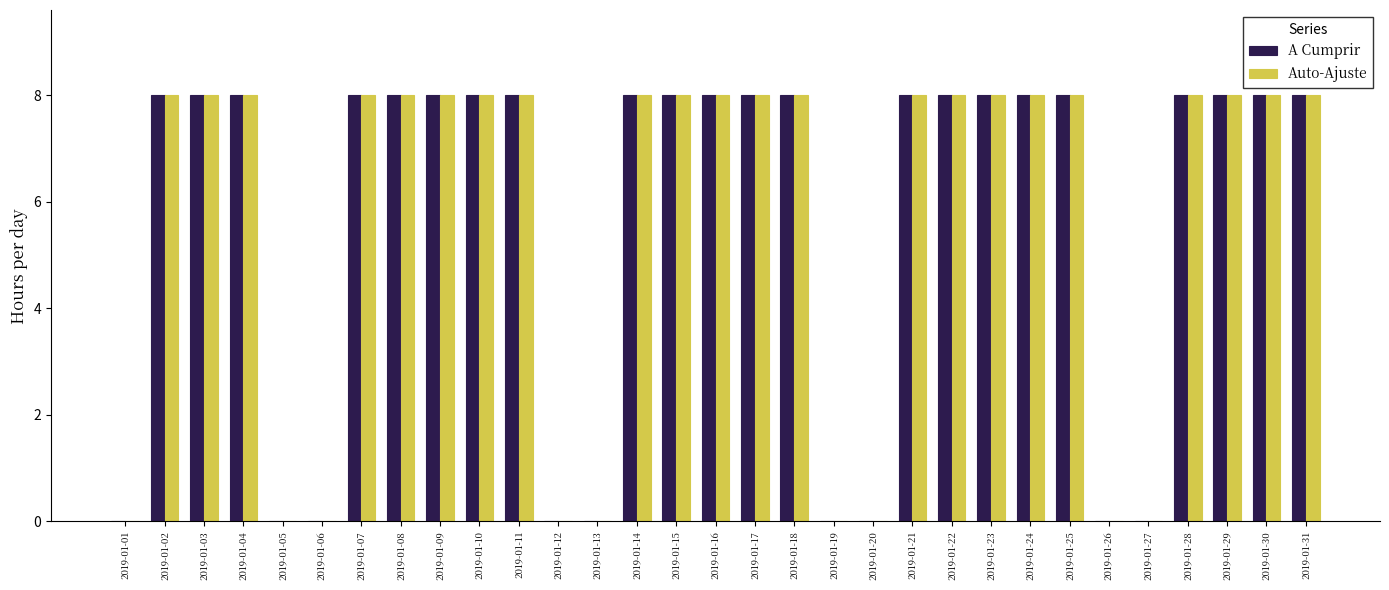

What is the total value across all series at 2019-01-14?

16